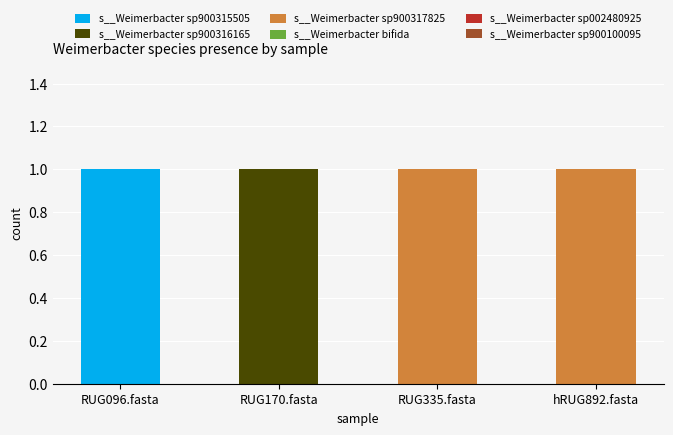

Reading right to left, what are the values for s__Weimerbacter sp900315505?

hRUG892.fasta=0	RUG335.fasta=0	RUG170.fasta=0	RUG096.fasta=1